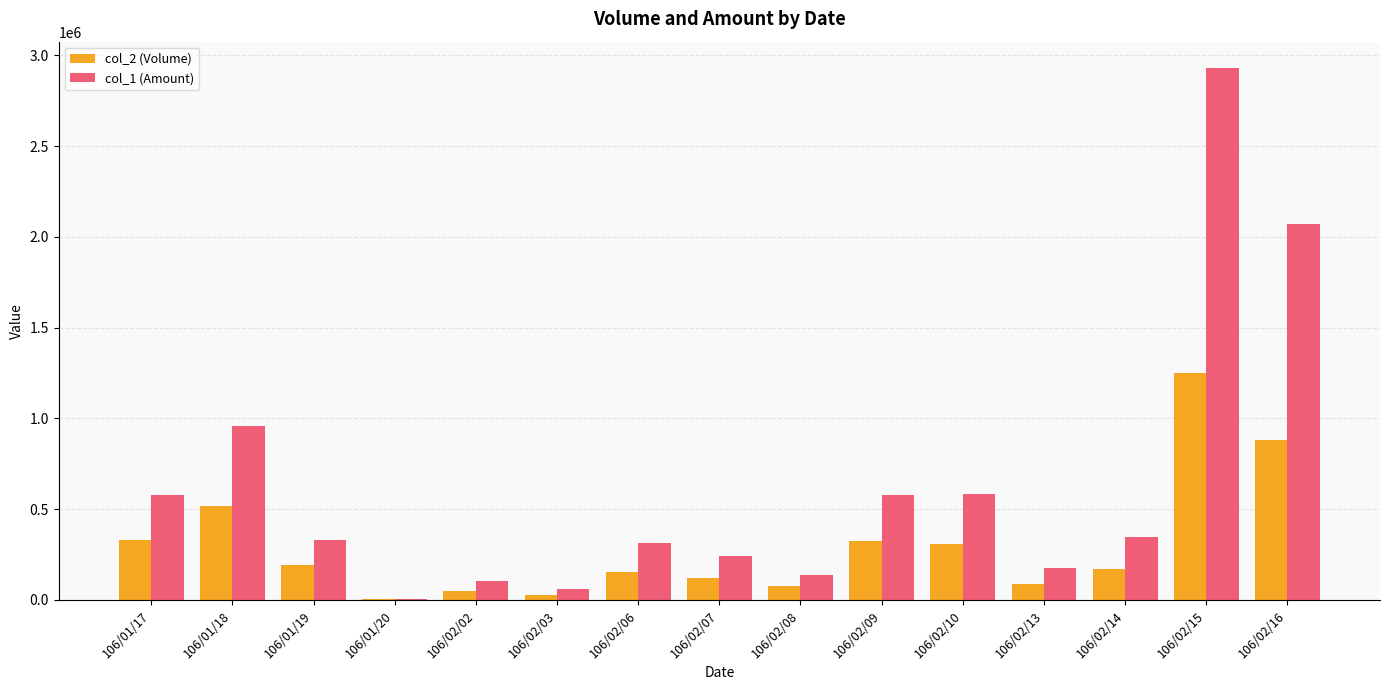

Are the bars grouped side by side (vs. stacked)?

Yes